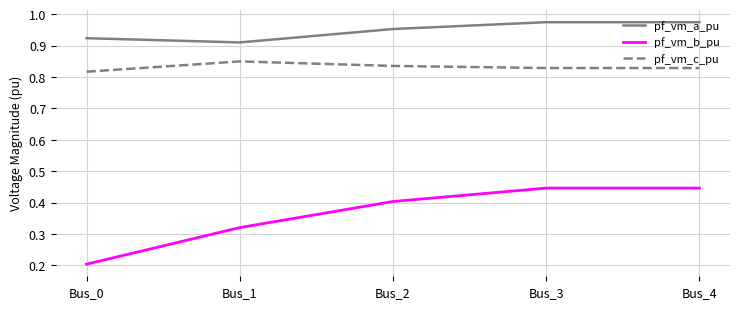

How many lines are shown in the chart?

3